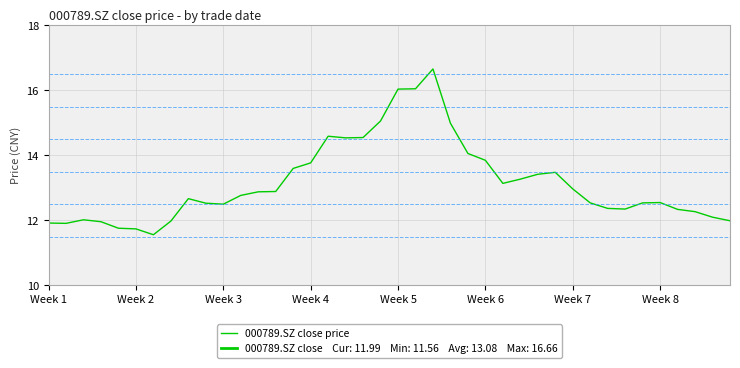

How many lines are shown in the chart?

1